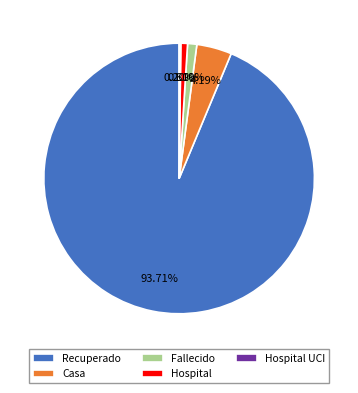

Which slice represents more than half of the pie?

Recuperado